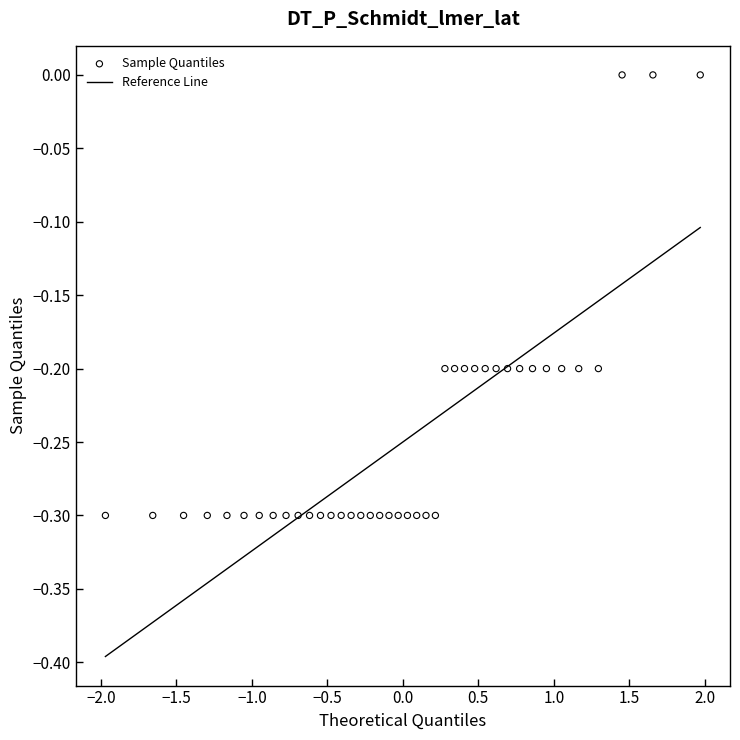

What is the range of X values (max minus min)?

3.9